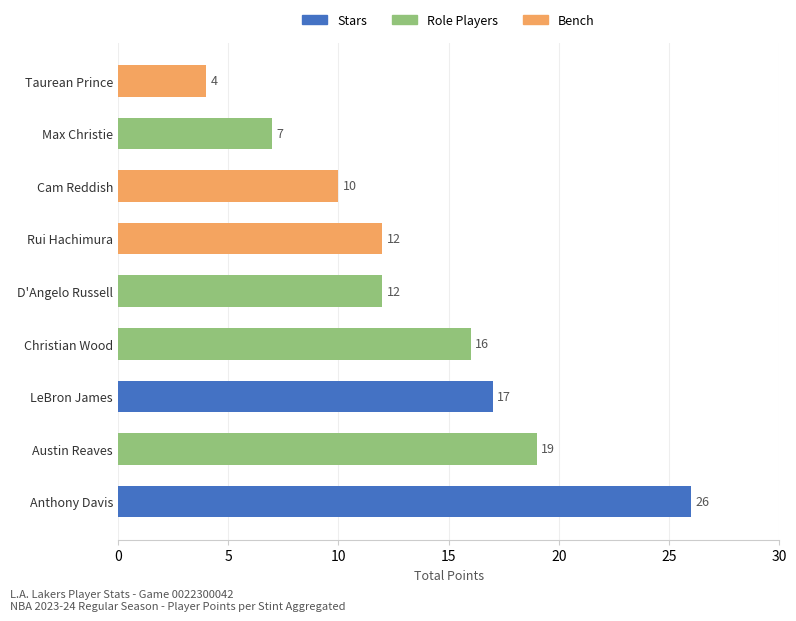

How many distinct data groups are displayed?

1